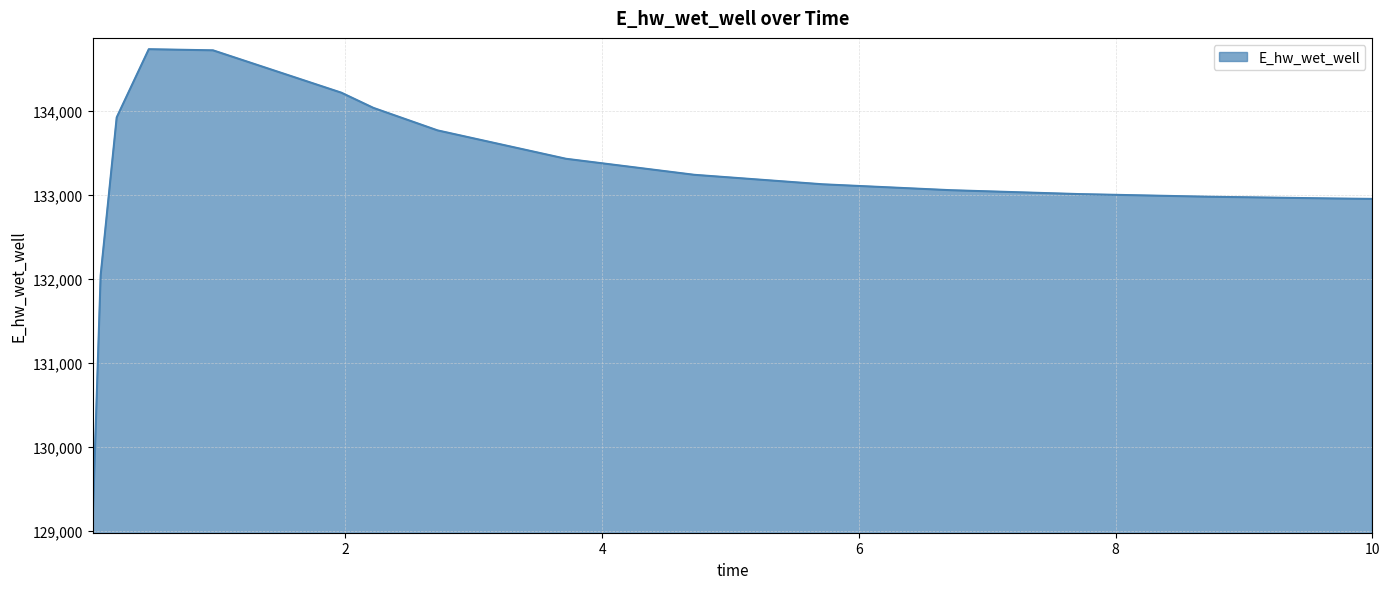

What is the maximum value shown in the chart?

134732.5